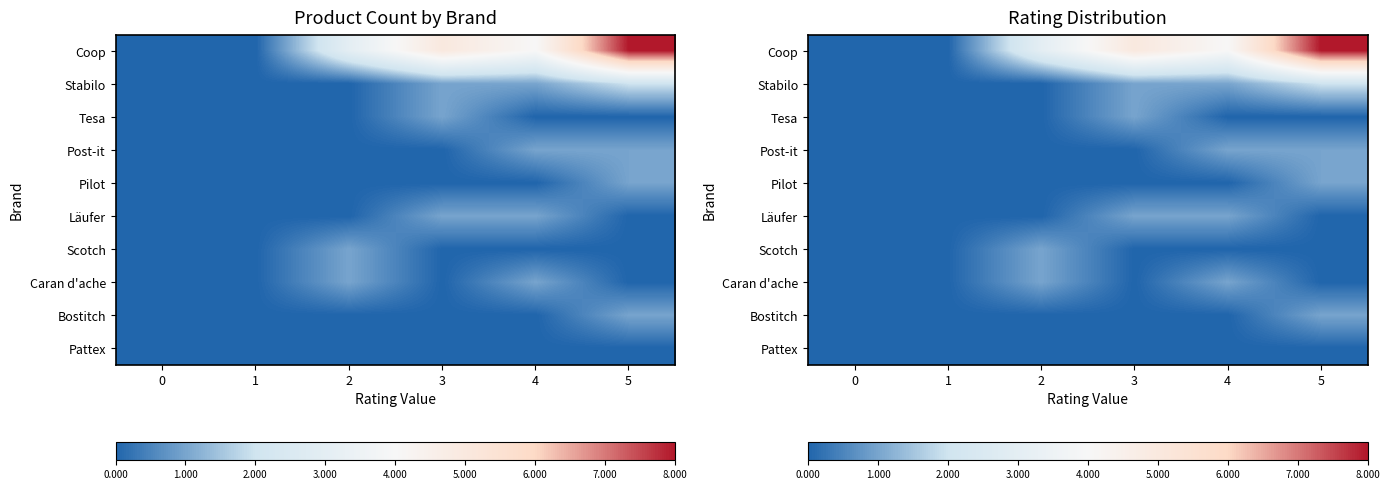

At 3, list the series in order from largest to smallest.

Coop, Stabilo, Tesa, Läufer, Post-it, Pilot, Scotch, Caran d'ache, Bostitch, Pattex